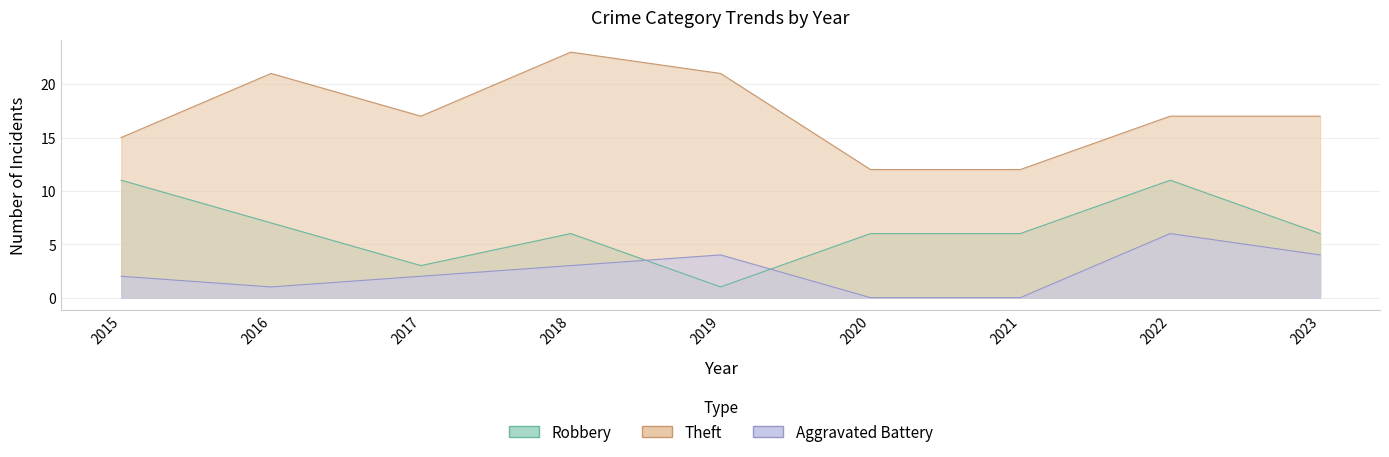

Count the Robbery values in the range 6 to 7.

5